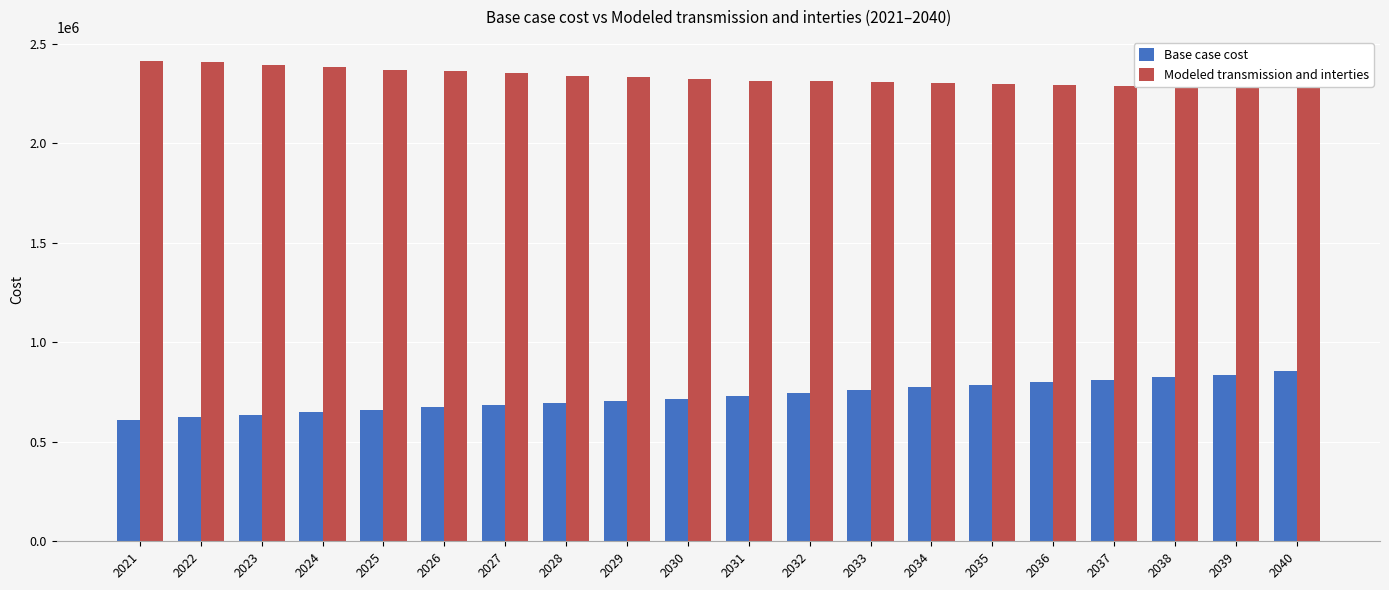

List the series in order of their overall mean, highest first.

Modeled transmission and interties, Base case cost